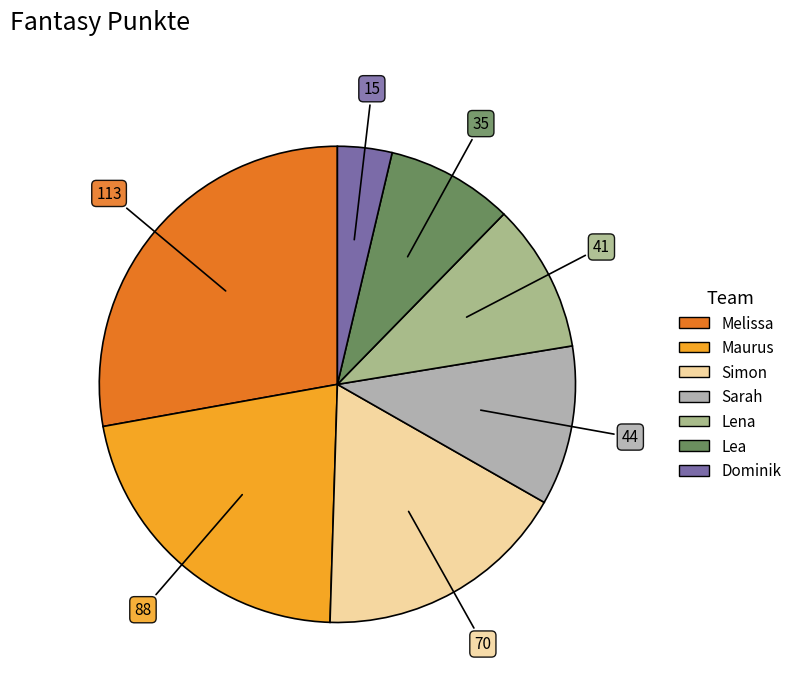

Which category has the biggest portion of the pie?

Melissa